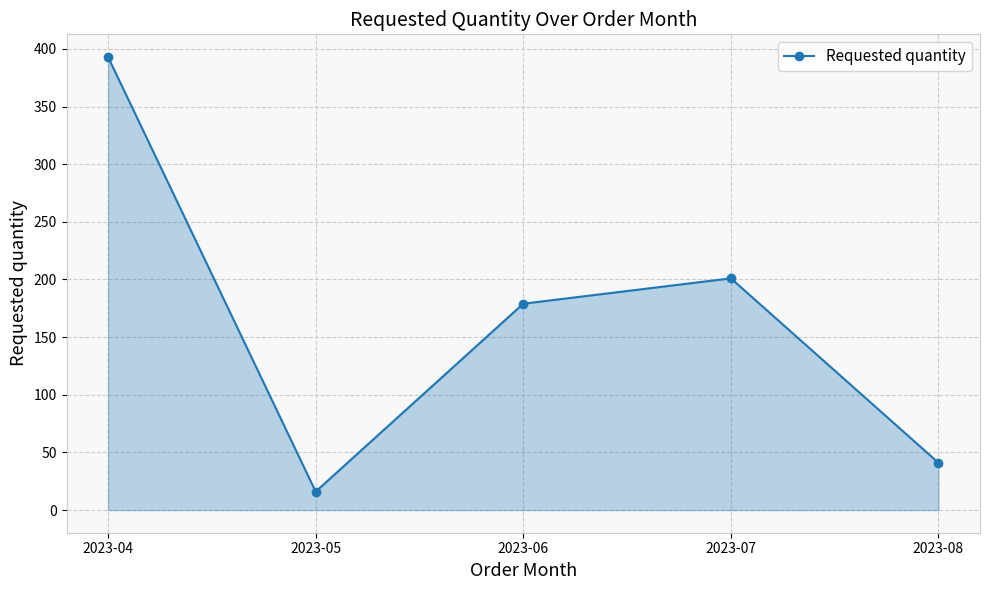

What is the value of the 5th point from the left?

41